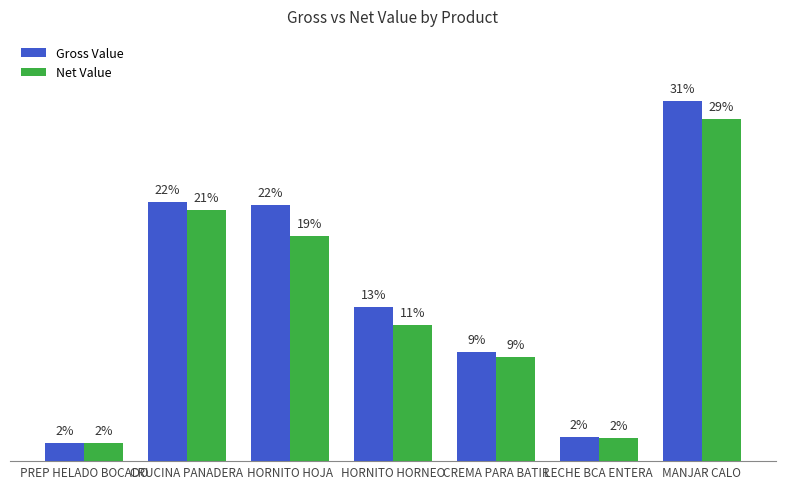

Reading left to right, transcribe all the data shown in this chart.

Gross Value: 17748.0	254100.0	251700.0	151520.0	107544.0	23304.0	353820.0
Net Value: 17748.0	246477.0	221496.0	133337.6	102166.8	22604.9	336129.0